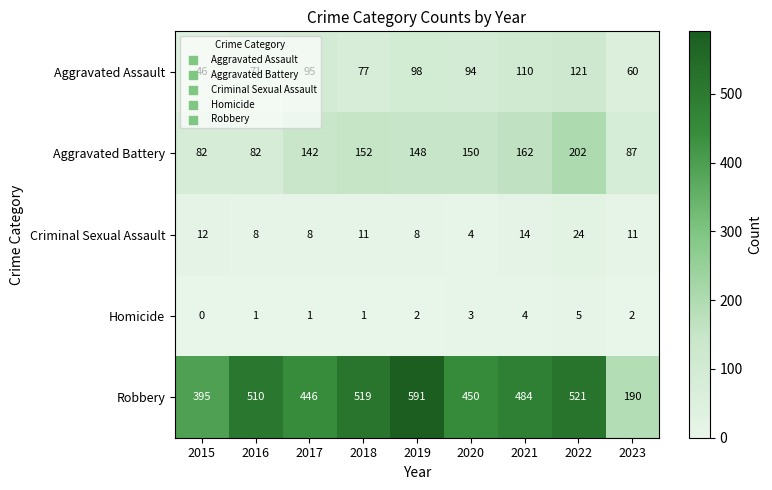

What is the maximum value shown in the chart?

591